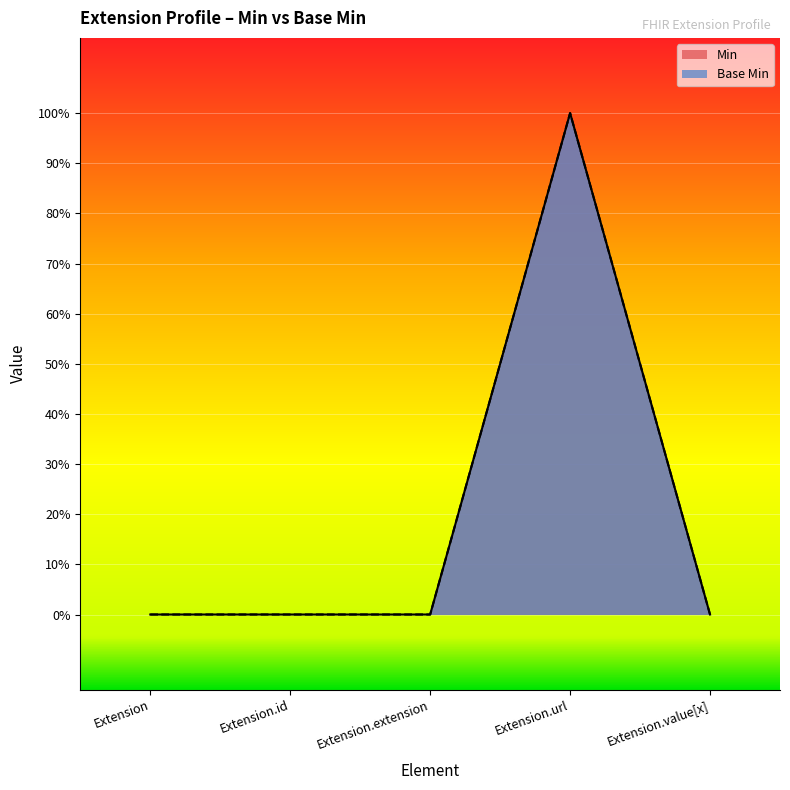

Which series has the largest total across all categories?

Min